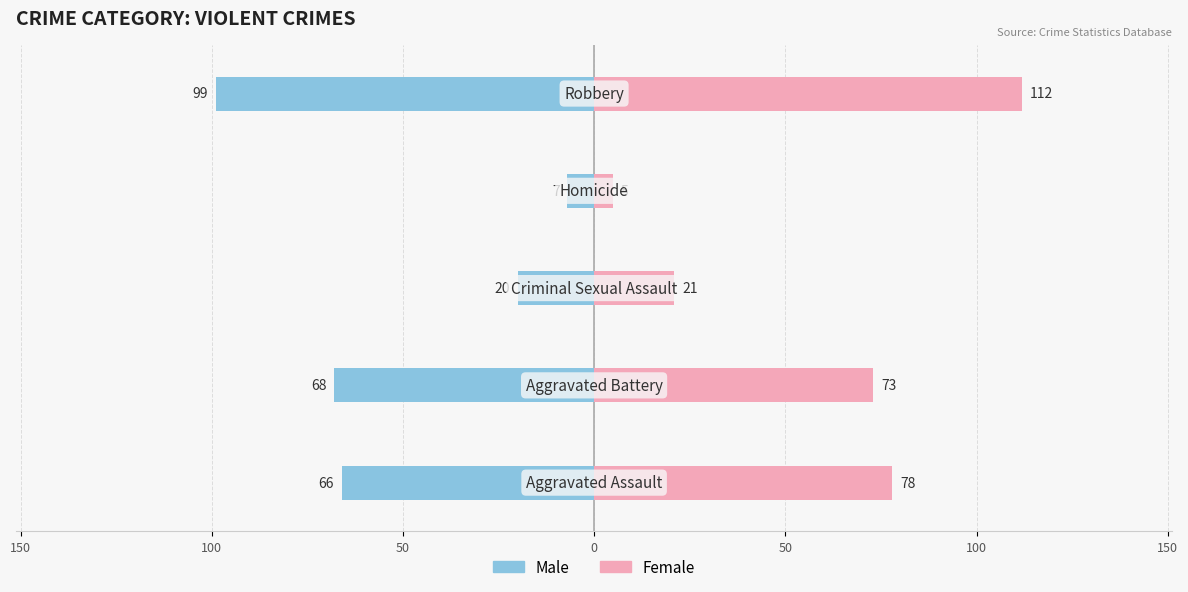

The value of Male at 0 is -99. True or false?

True